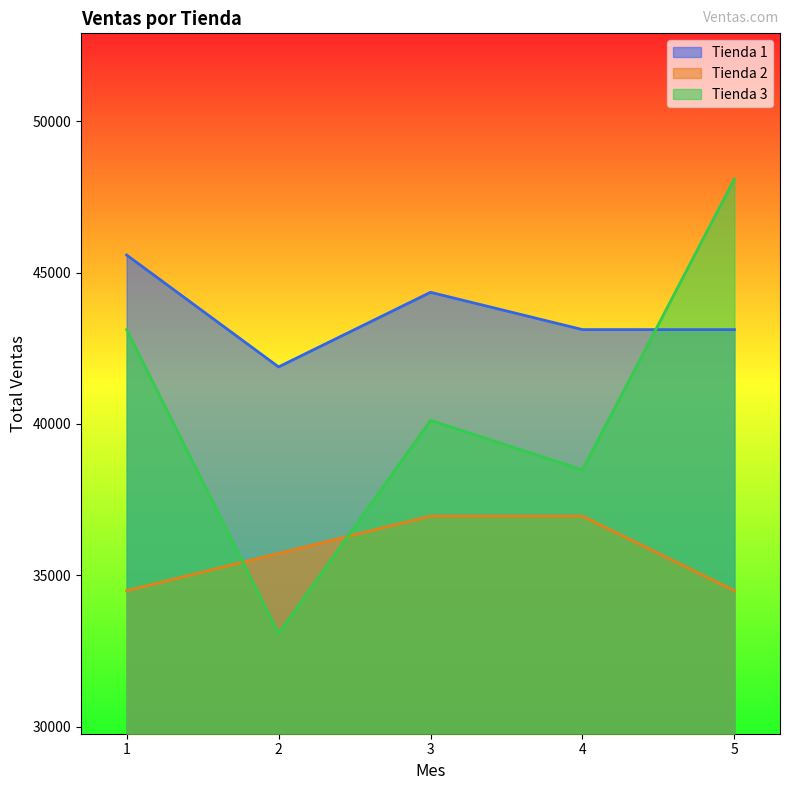

List the series in order of their overall mean, highest first.

Tienda 1, Tienda 3, Tienda 2